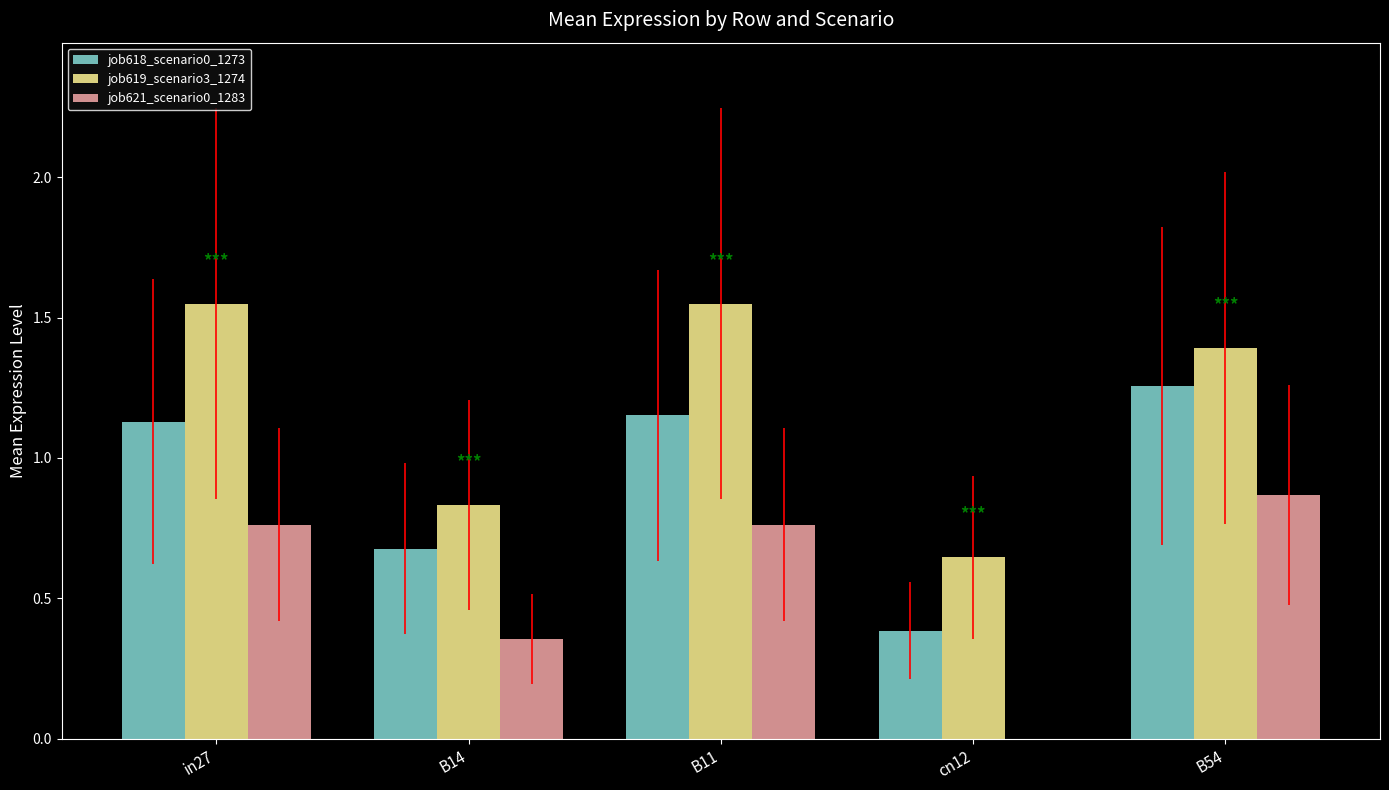

How many positive values does the job621_scenario0_1283 series have?

4